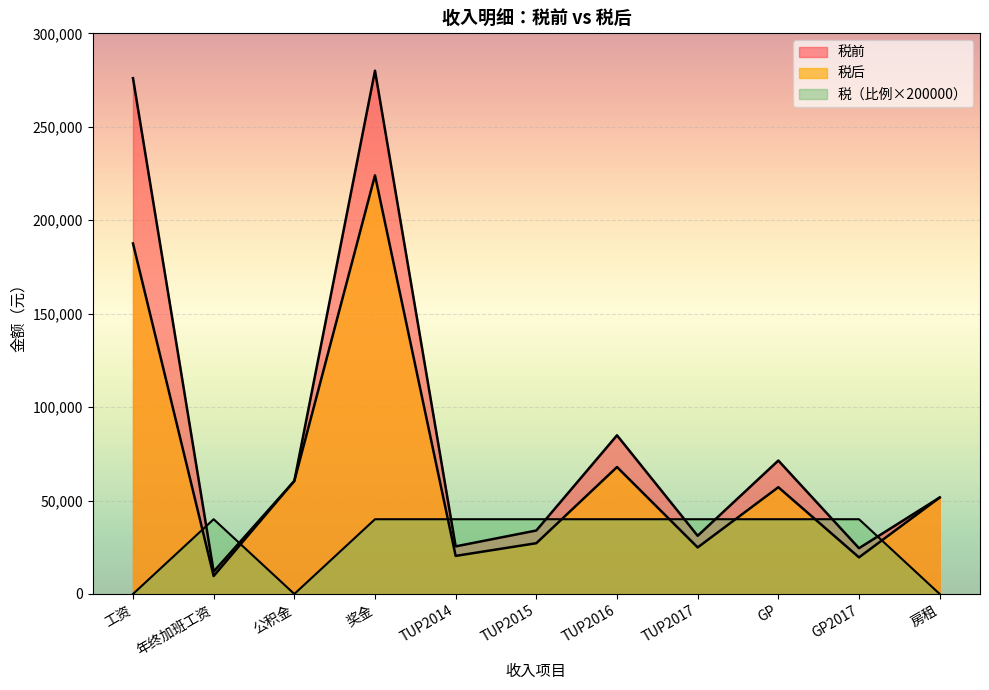

How many intersections are there between 税 and 税前?

8